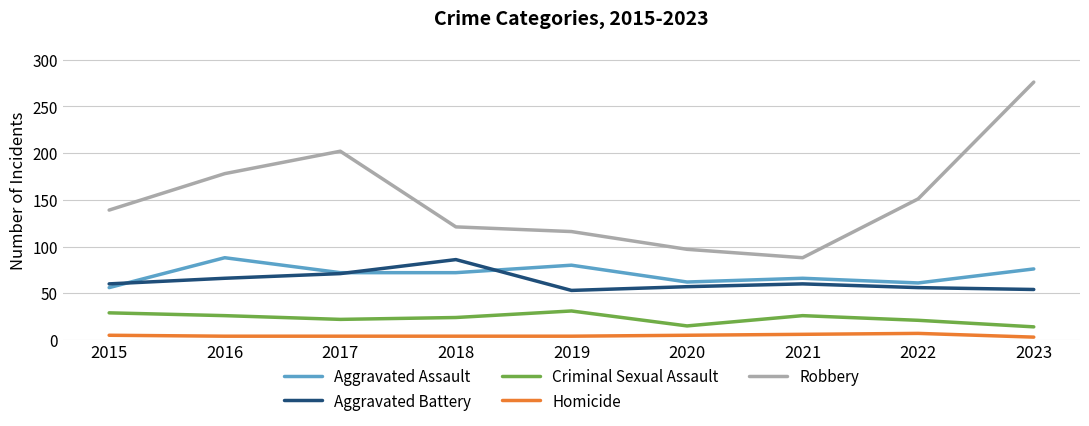

True or false: Robbery and Homicide cross at least once.

False